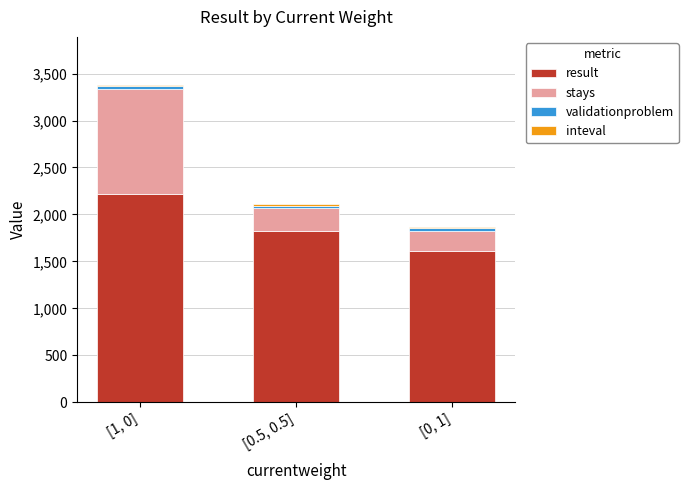

At which label does result reach its minimum?

[0, 1]